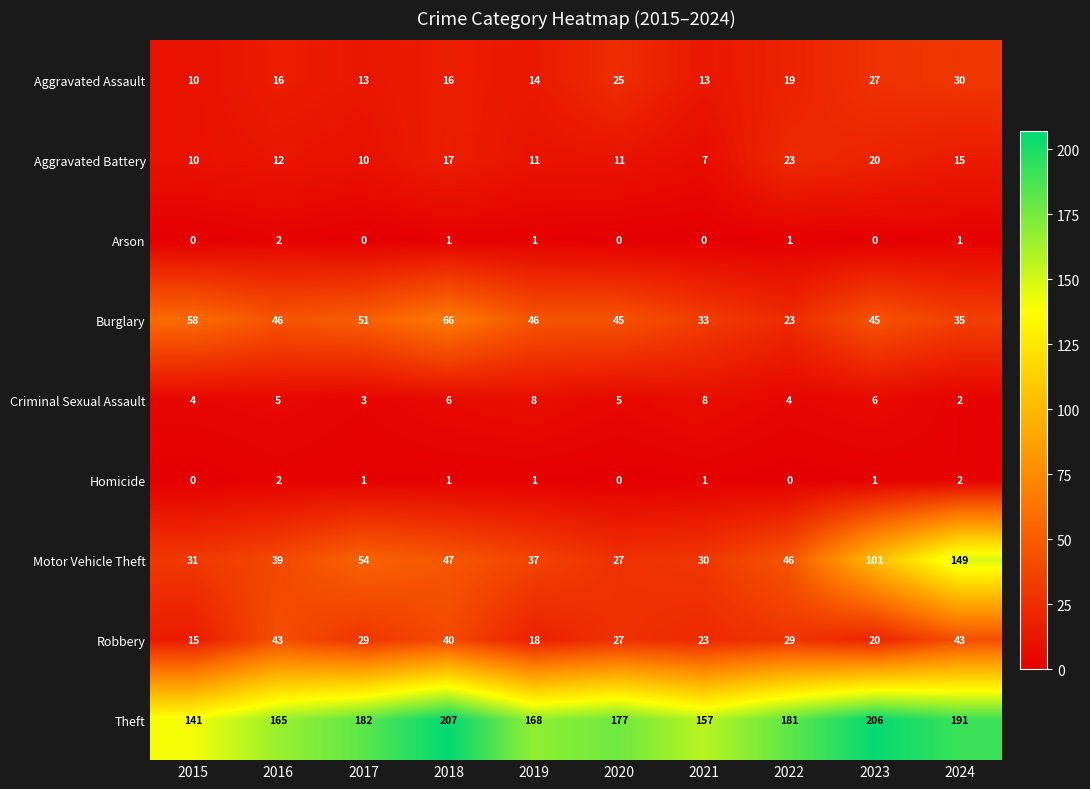

At how many categories does at least one series exceed 188?

3